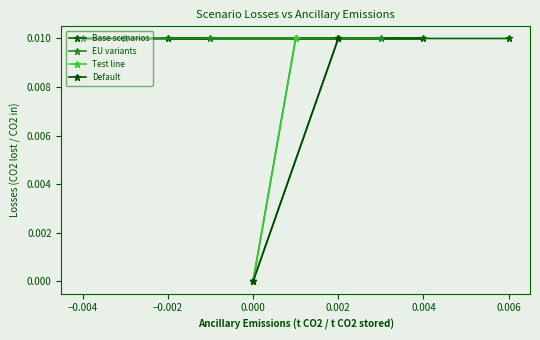

At which label is the value closest to 0?

default